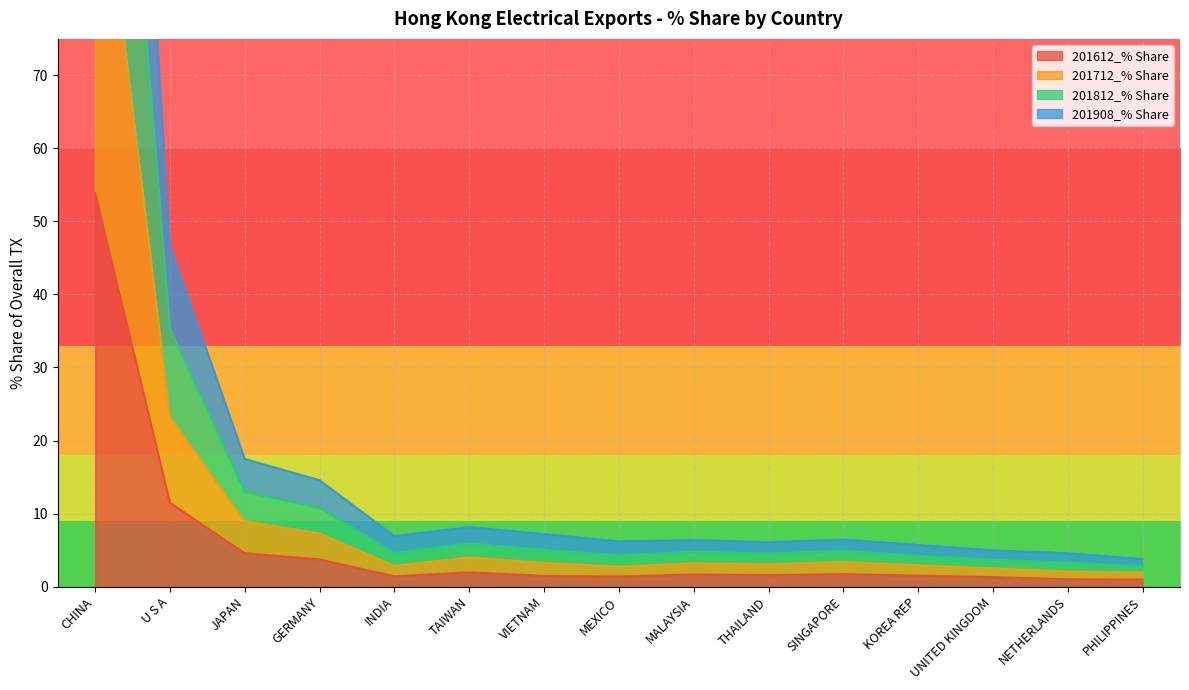

Where is 201612_% Share nearest to the value 27?

U S A